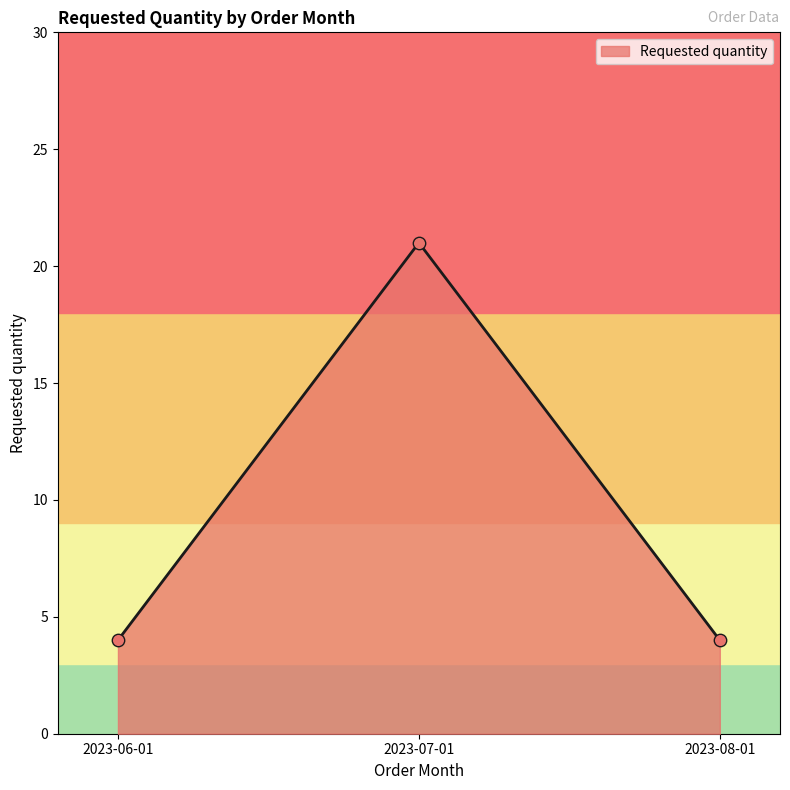

Between 2023-08-01 and 2023-07-01, which is larger?

2023-07-01